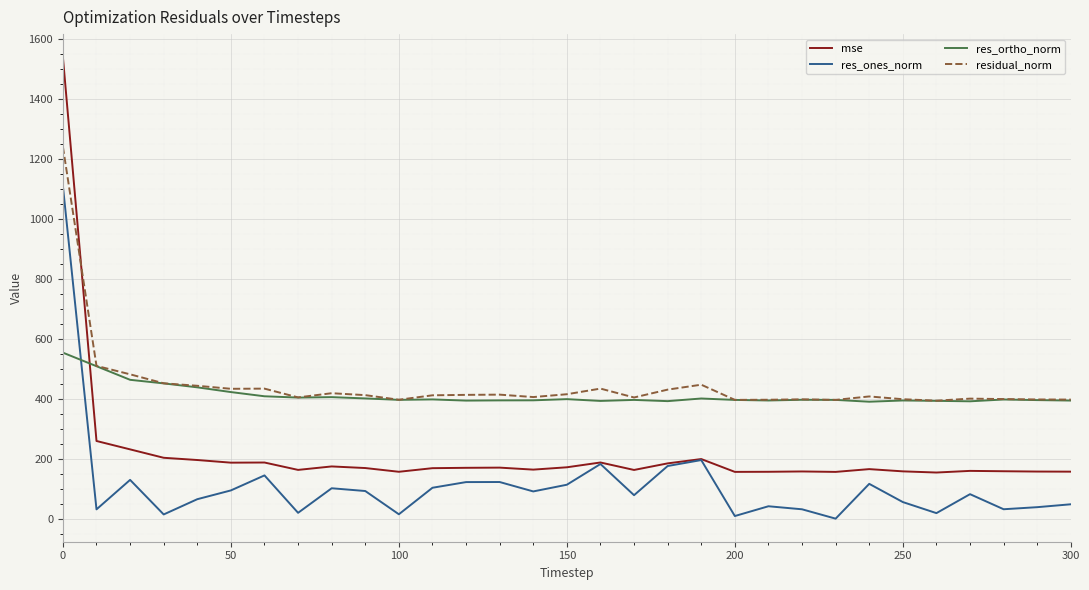

Is this an area chart (filled region under the line)?

No